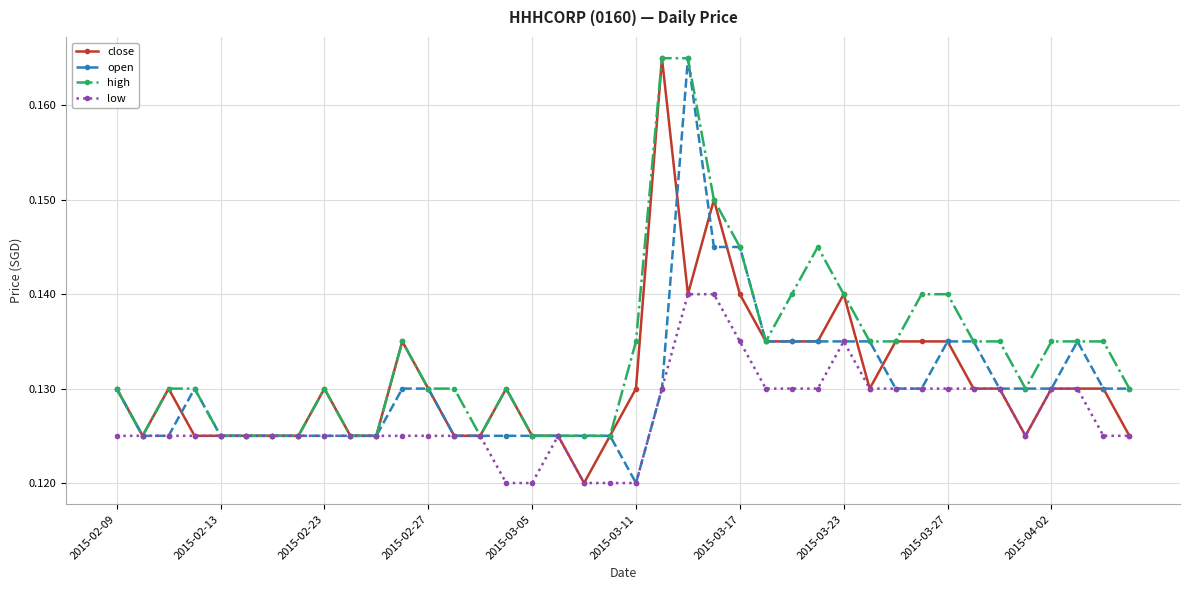

Which series has the largest total across all categories?

high